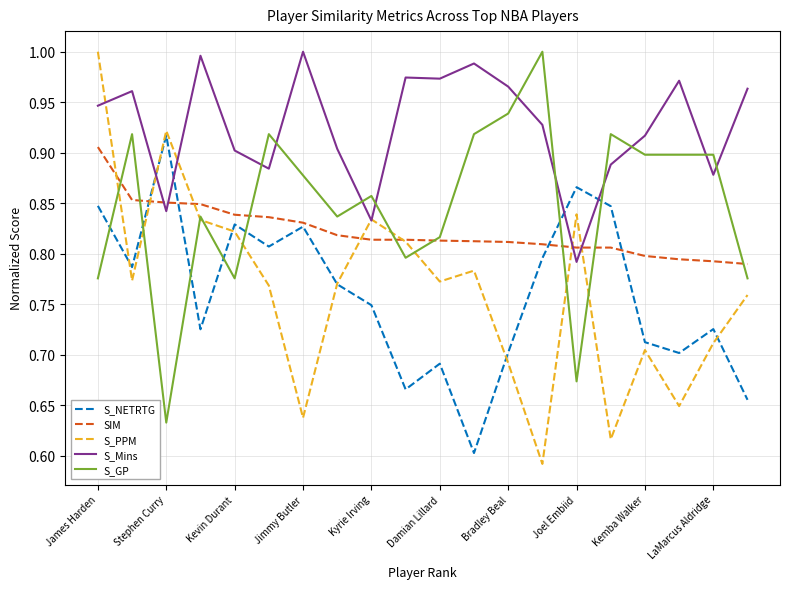

True or false: S_Mins and S_NETRTG intersect in this chart.

True